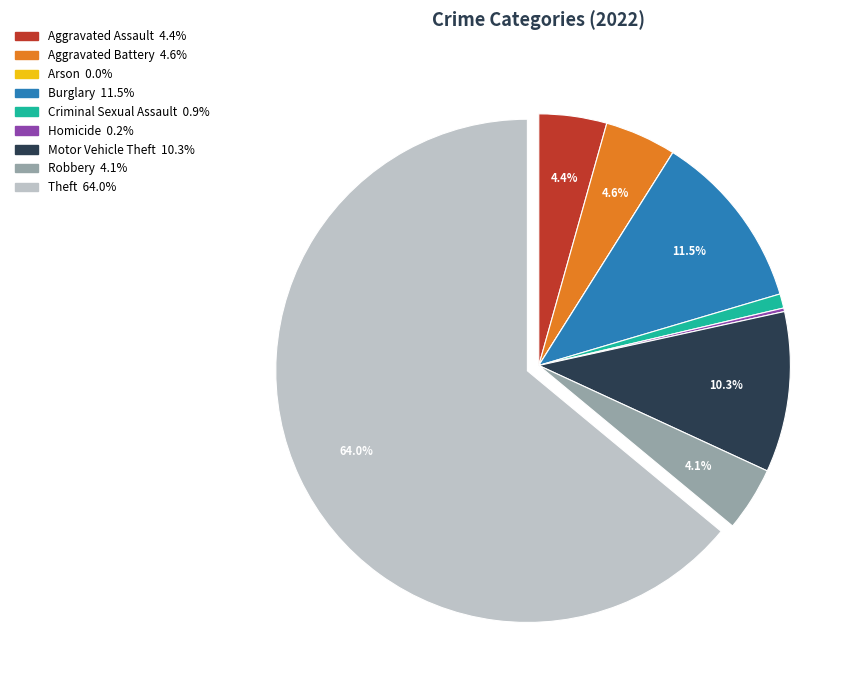

What is the largest slice in the pie chart?

Theft